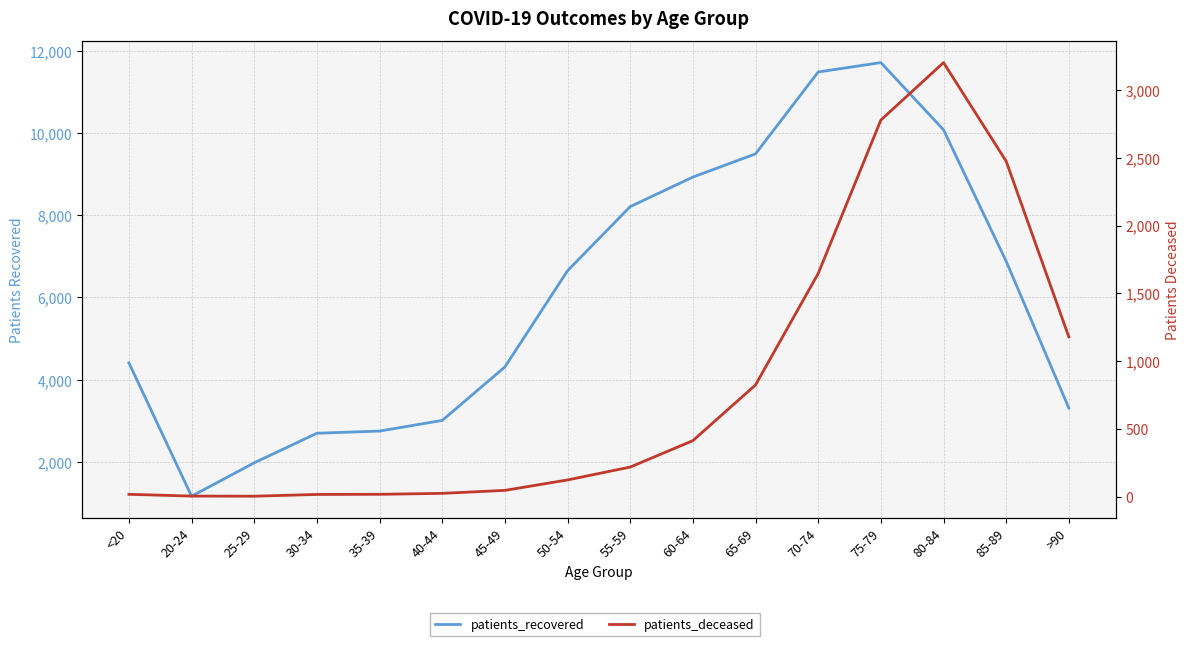

At which category does patients_recovered reach its first local valley?

20-24